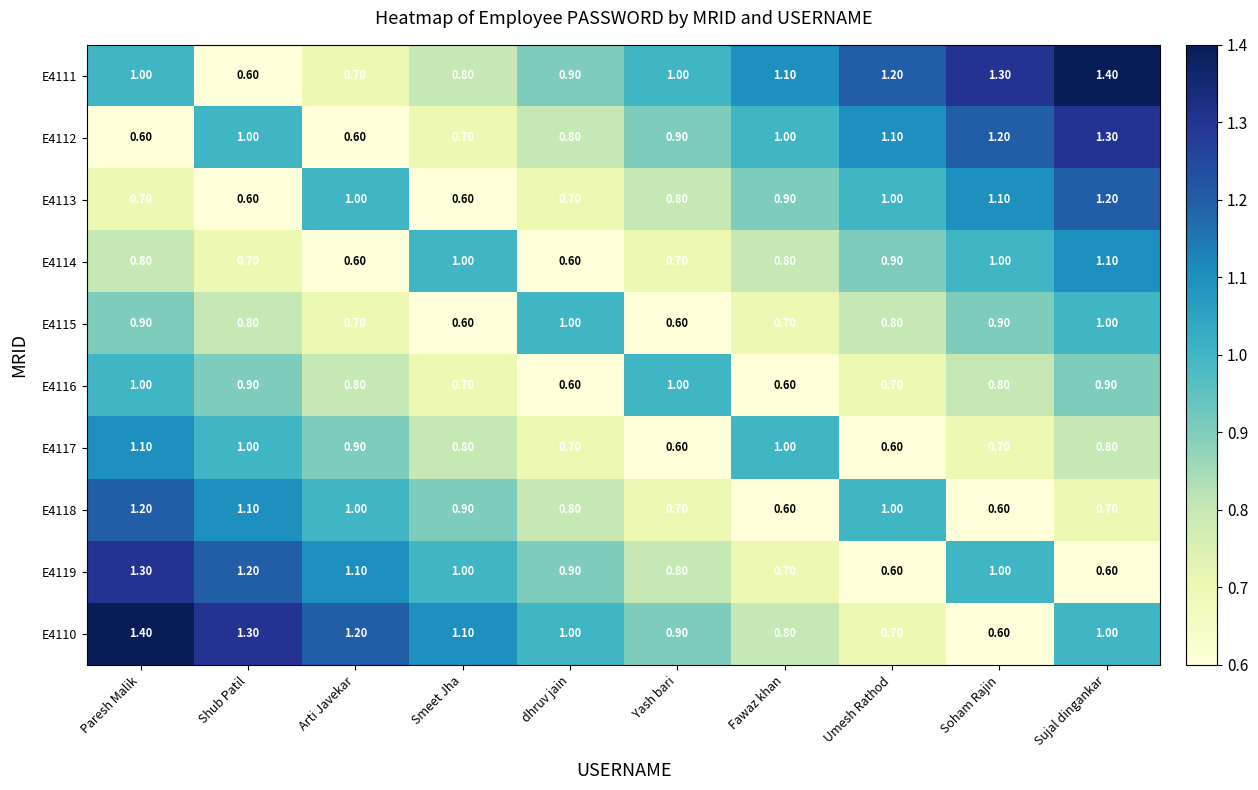

Is the value of E4110 at Yash bari greater than the value of E4118 at Yash bari?

Yes